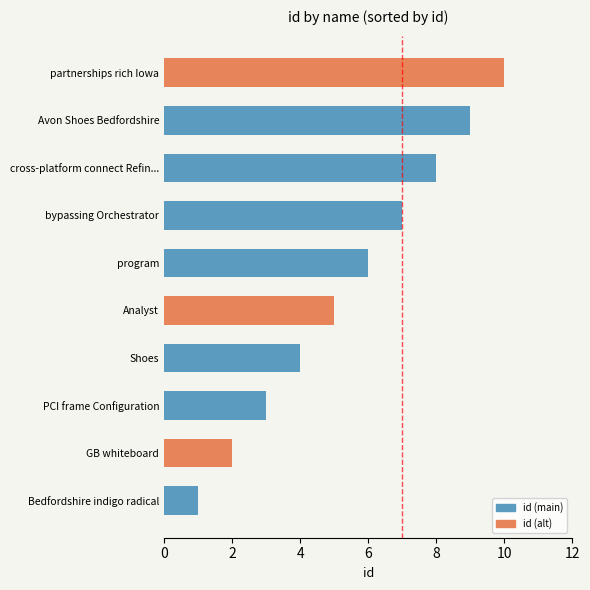

How many bars are there in total?

10